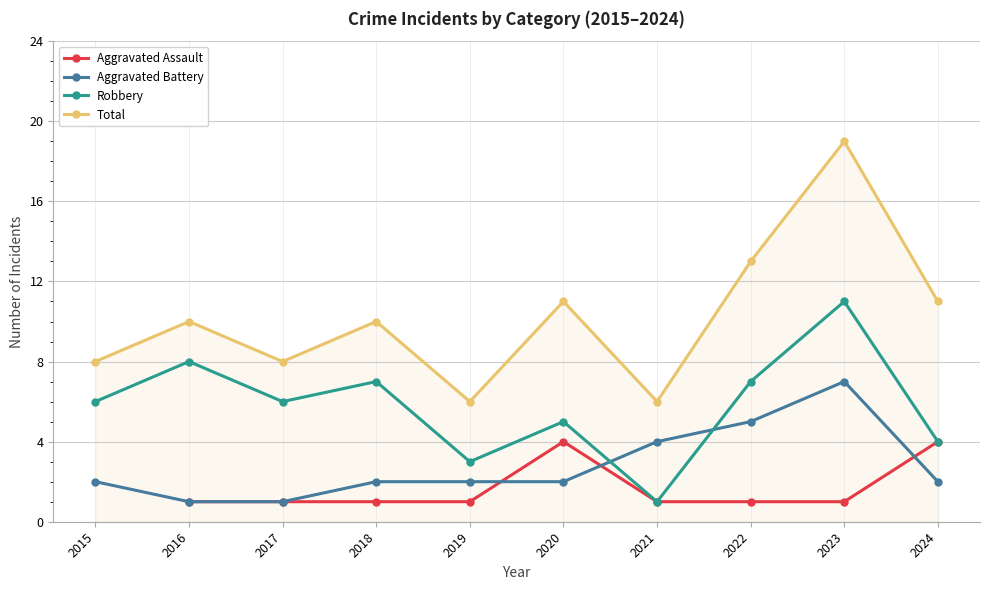

What is the difference between the maximum and second lowest values in the Aggravated Assault series?

3.0